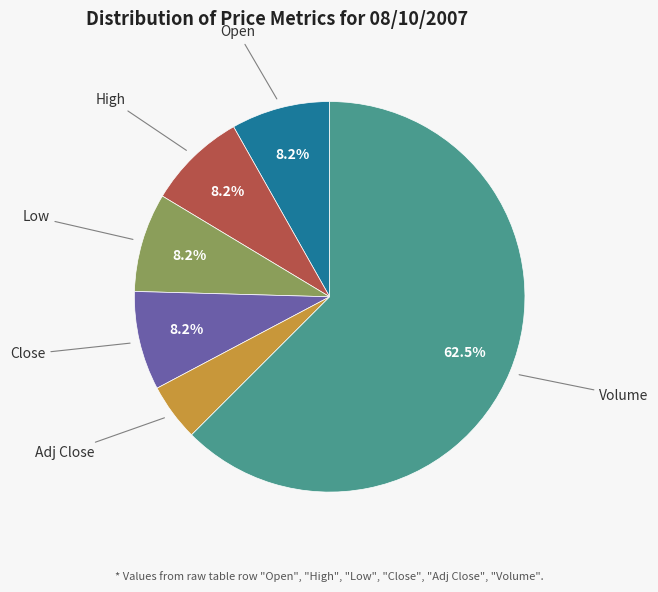

True or false: Volume accounts for 56% of the total.

False